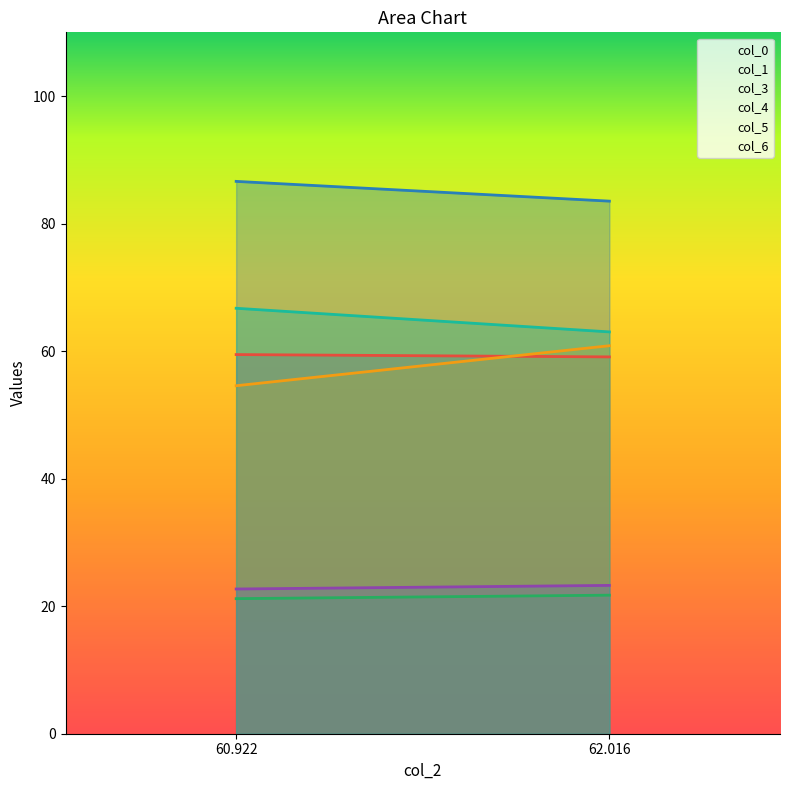

Rank the series by their maximum value, from highest to lowest.

col_1, col_6, col_4, col_0, col_5, col_3